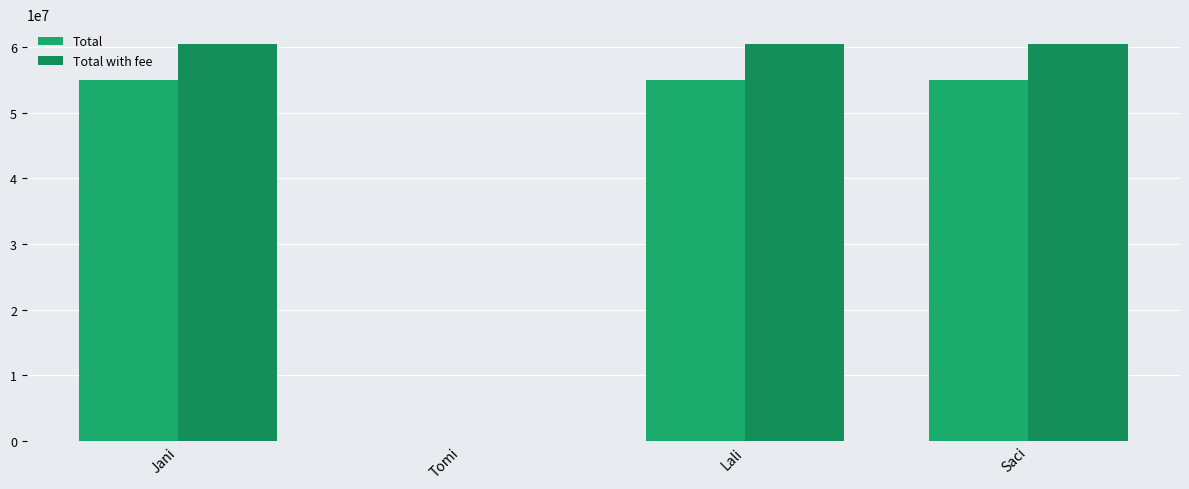

What is the lowest value of the Total with fee series?

187.0